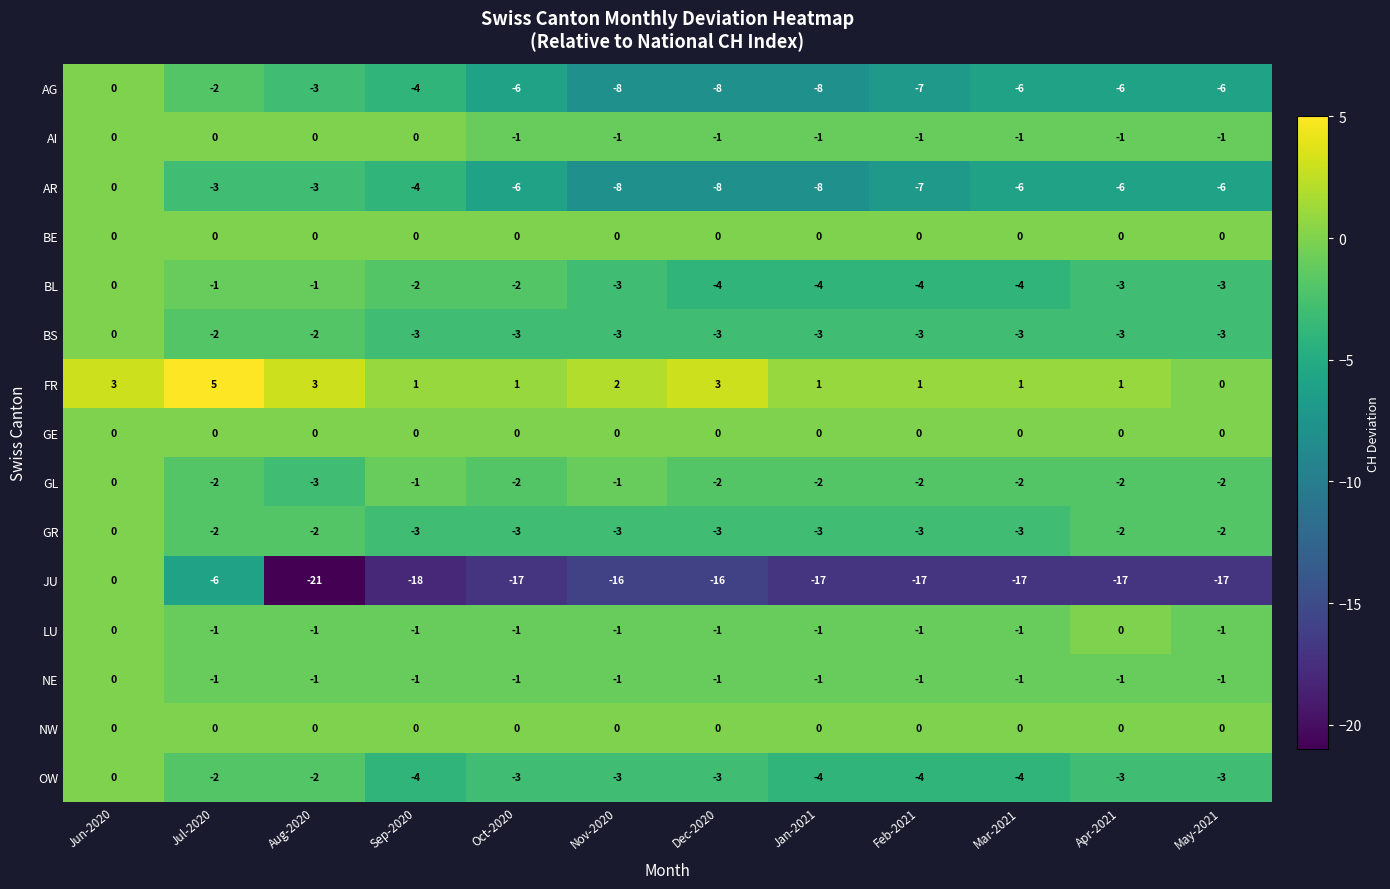

The value of AI at Mar-2021 is -1. True or false?

True